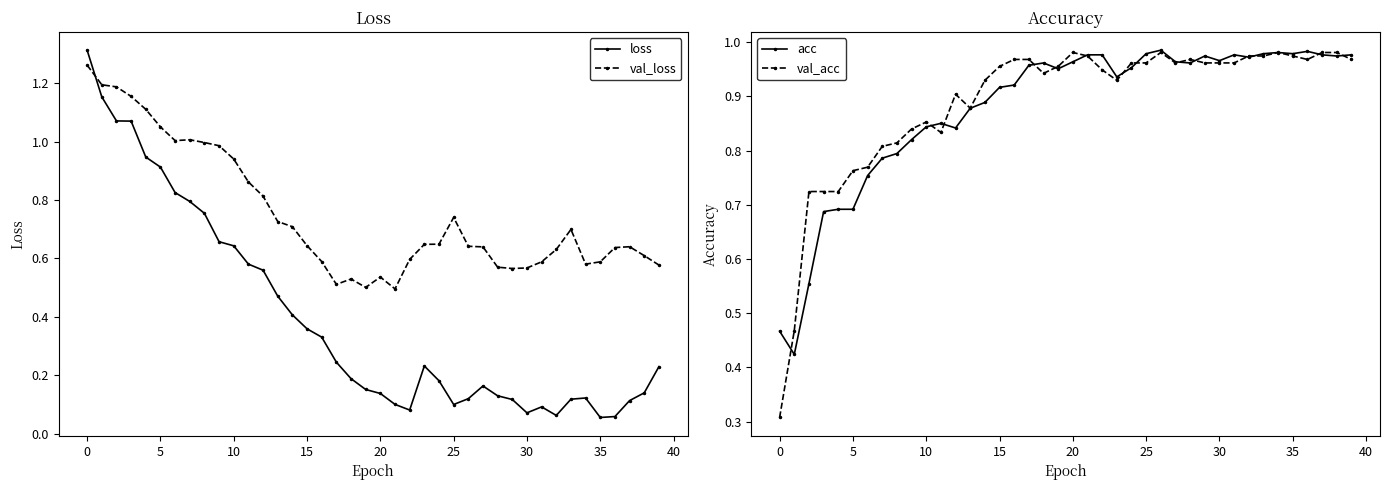

At which label does val_loss reach its peak?

0